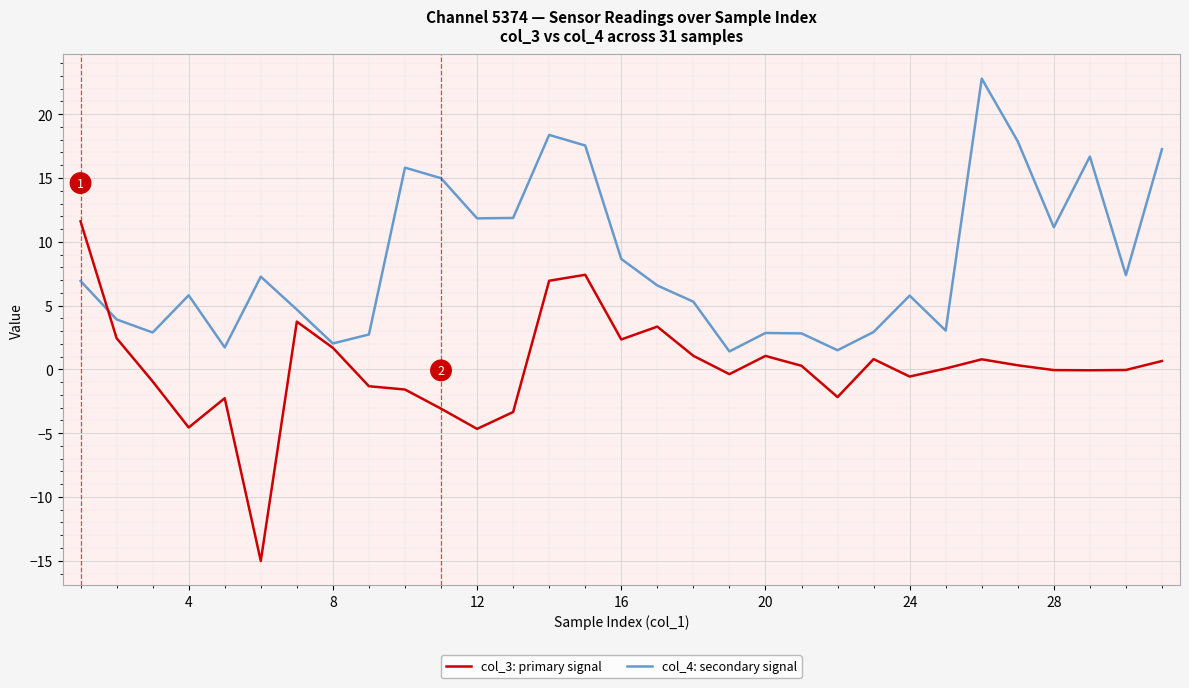

What are all the series names shown in the legend?

col_3: primary signal, col_4: secondary signal